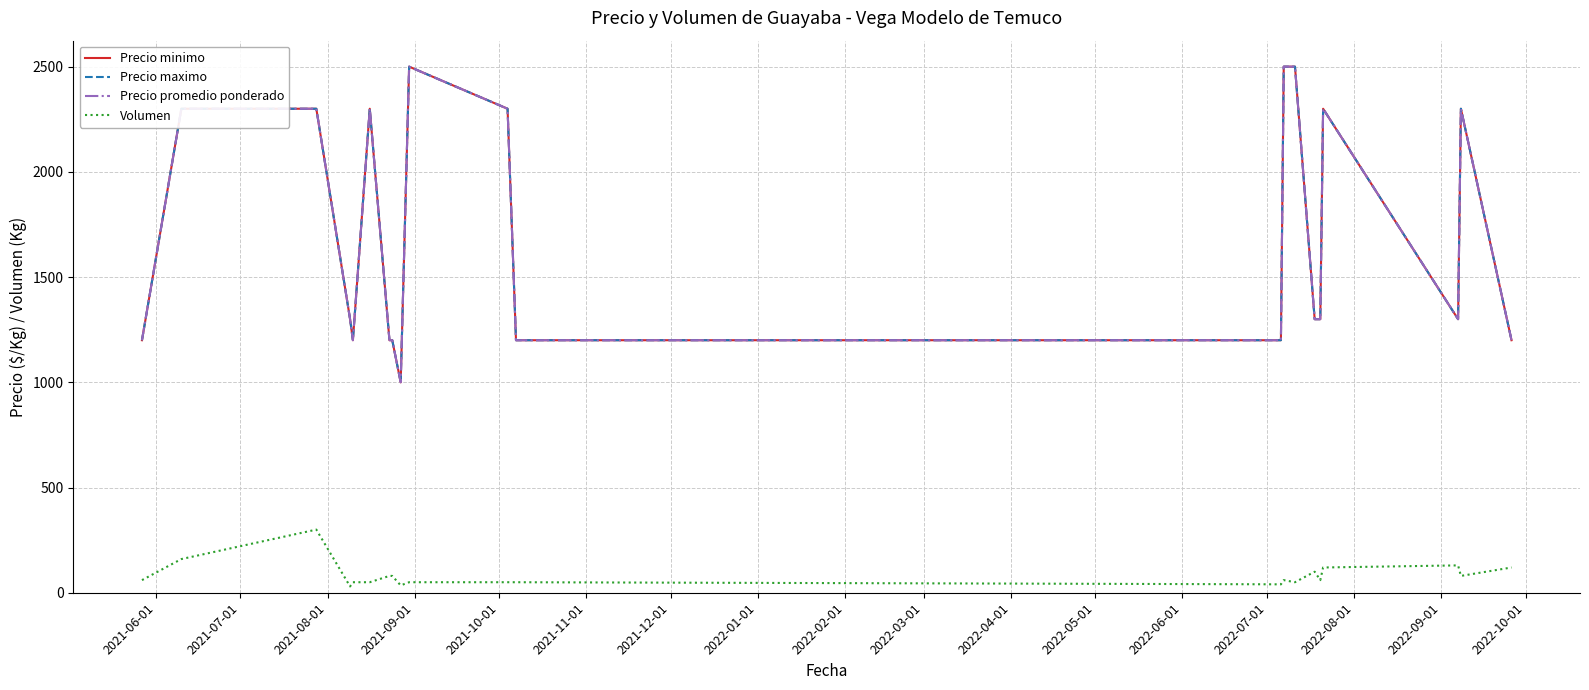

Does the chart have visible grid lines?

Yes